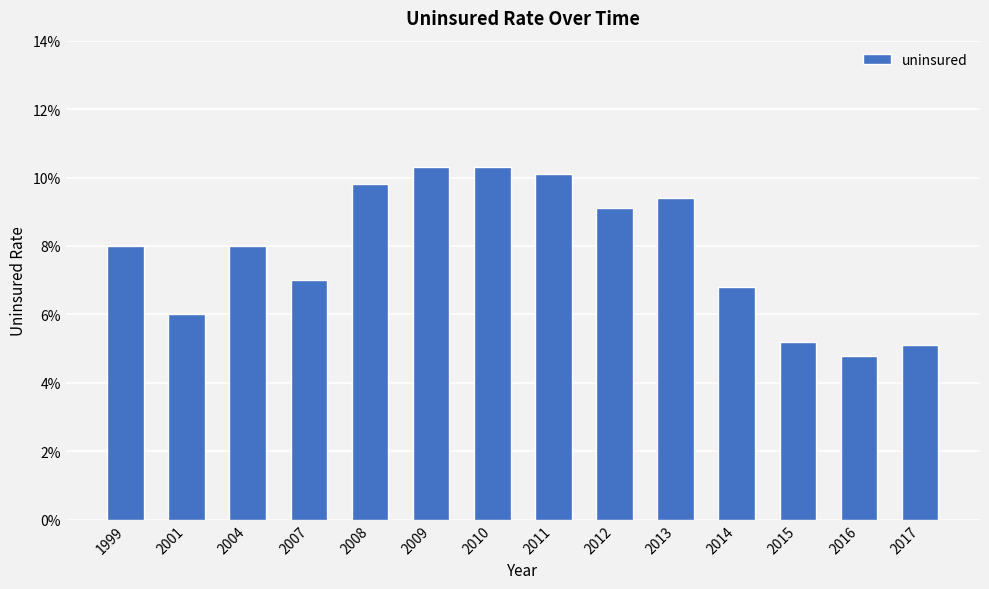

List the labels in order of value, largest first.

2009, 2010, 2011, 2008, 2013, 2012, 1999, 2004, 2007, 2014, 2001, 2015, 2017, 2016